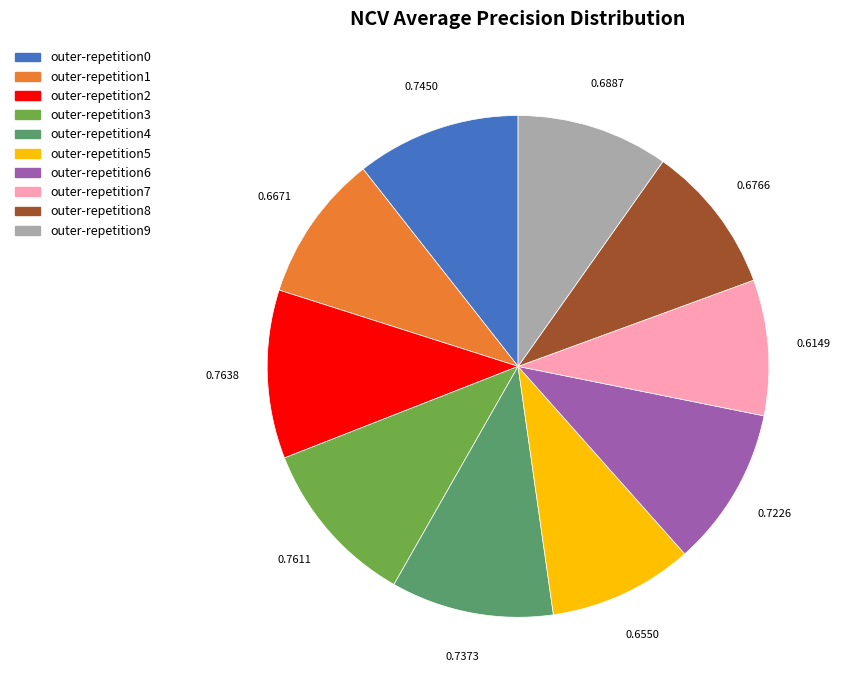

Is it true that outer-repetition3 is 16% of the pie?

False